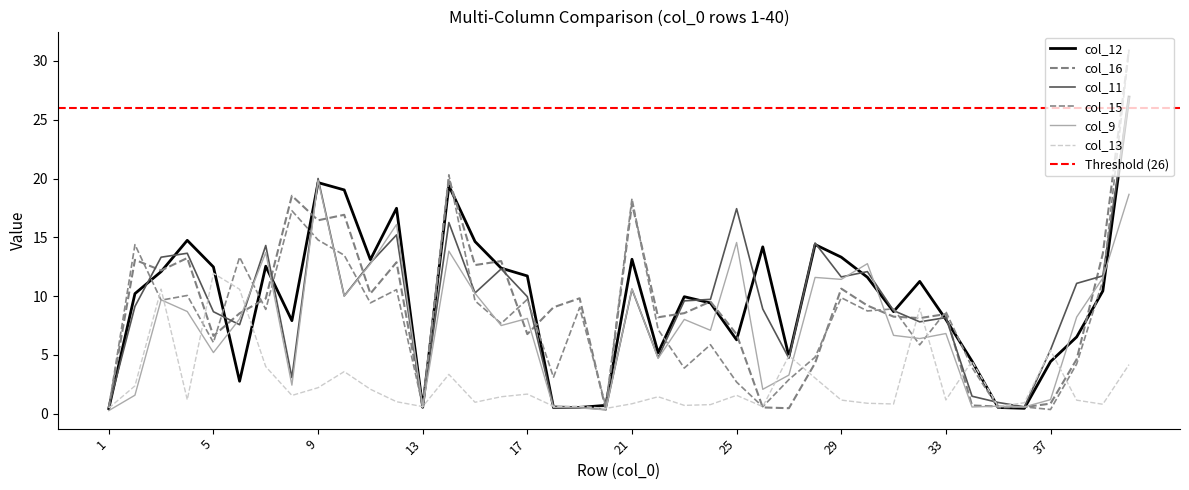

Is it true that col_12 equals 10.2 at 2?

True